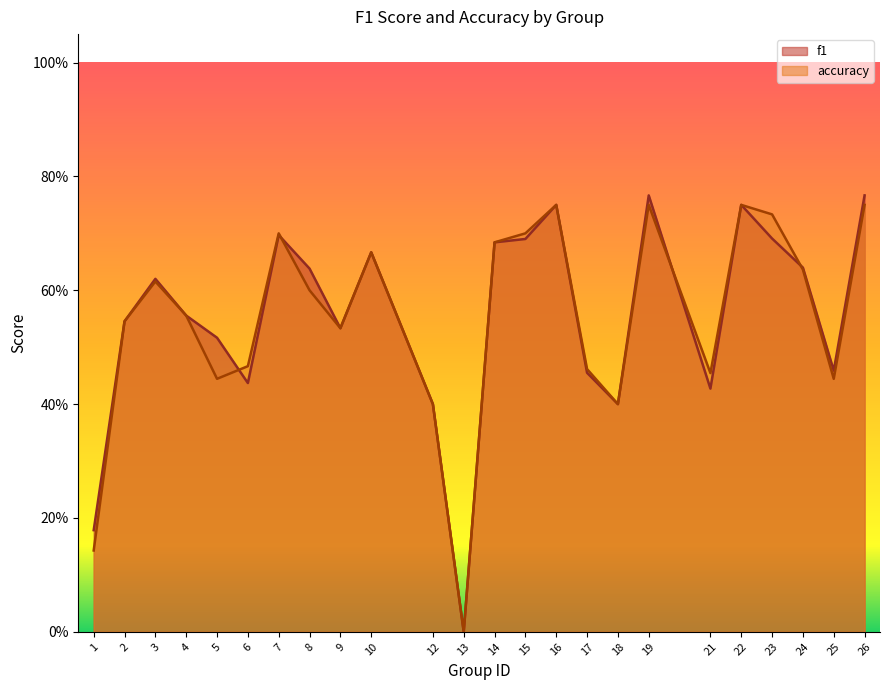

Where is the first local maximum for f1?

3